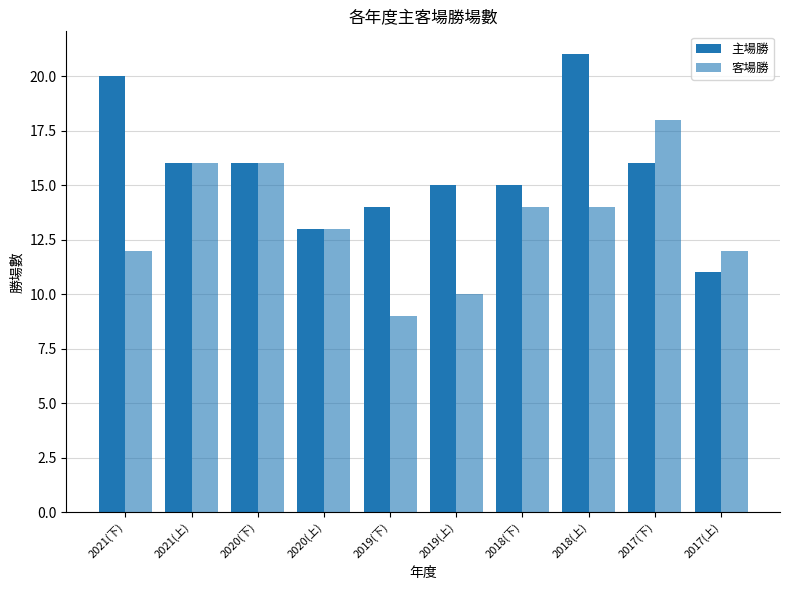

List the series in order of their peak value, highest first.

主場勝, 客場勝